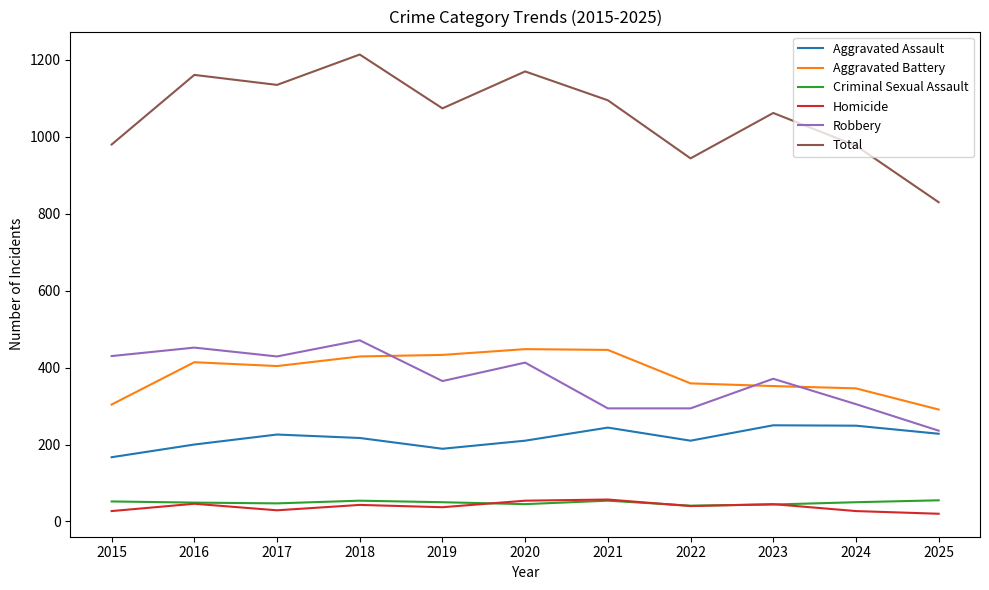

Which series has the largest total across all categories?

Total